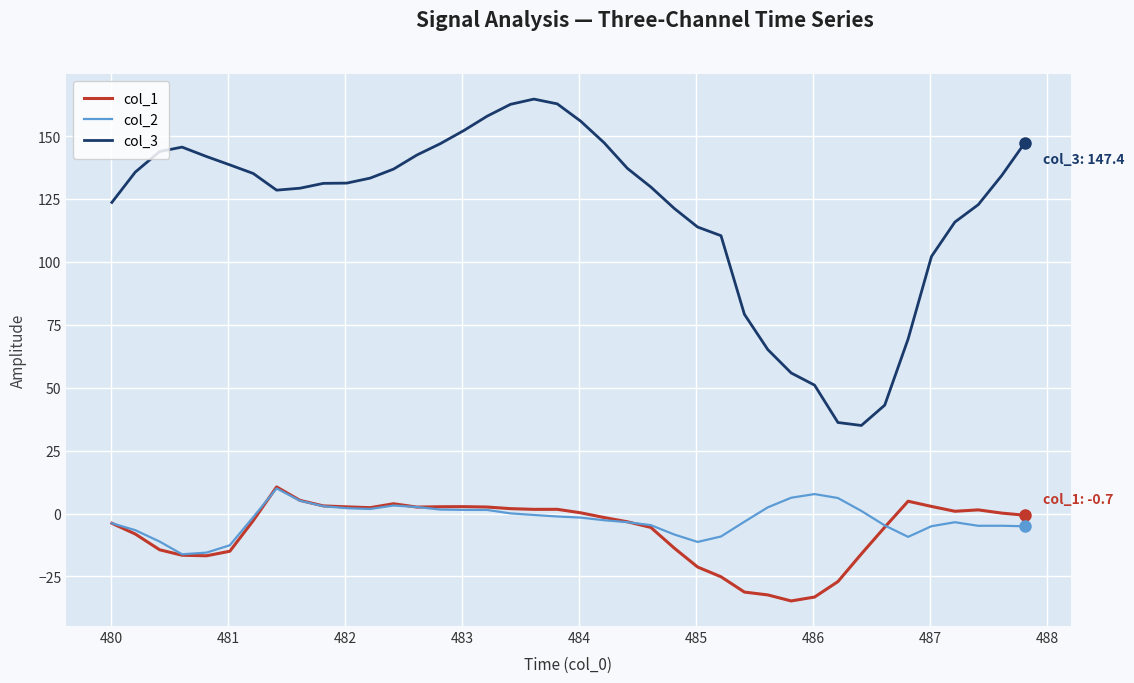

Which series has the largest total across all categories?

col_3